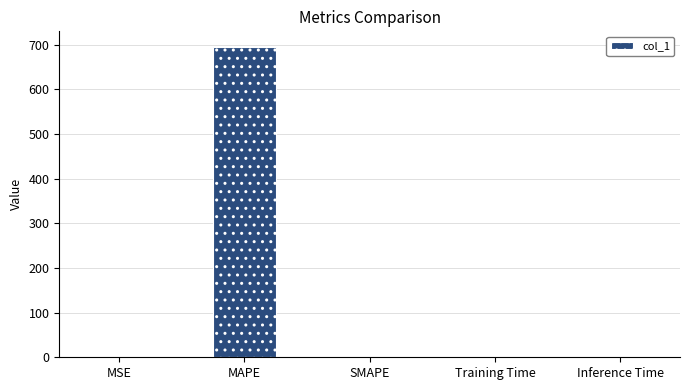

At which category does the chart reach its peak across all series?

MAPE